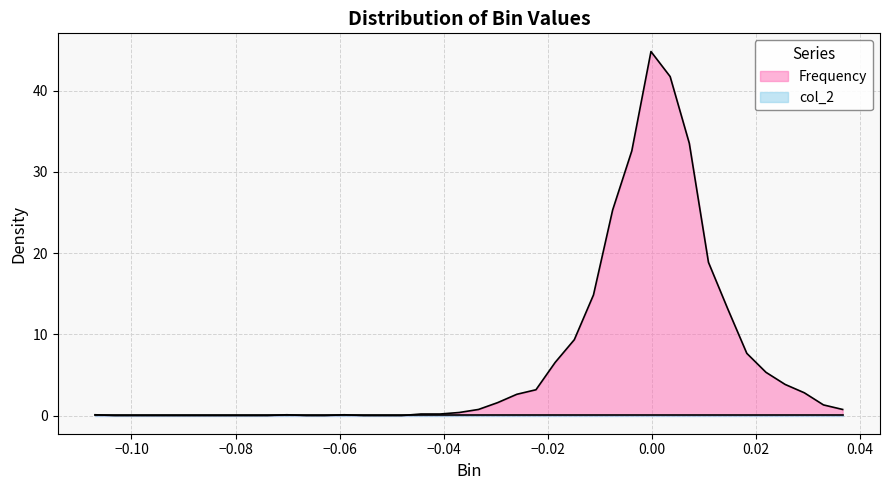

What is the label of the 2nd point from the left?

−0.10